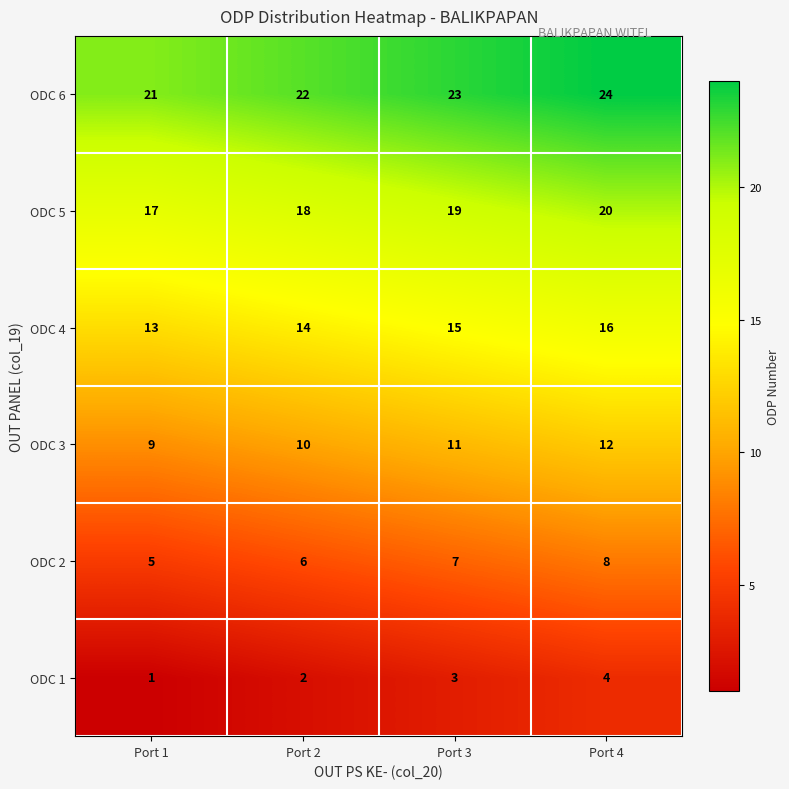

At which category is the sum across all series the highest?

Port 4